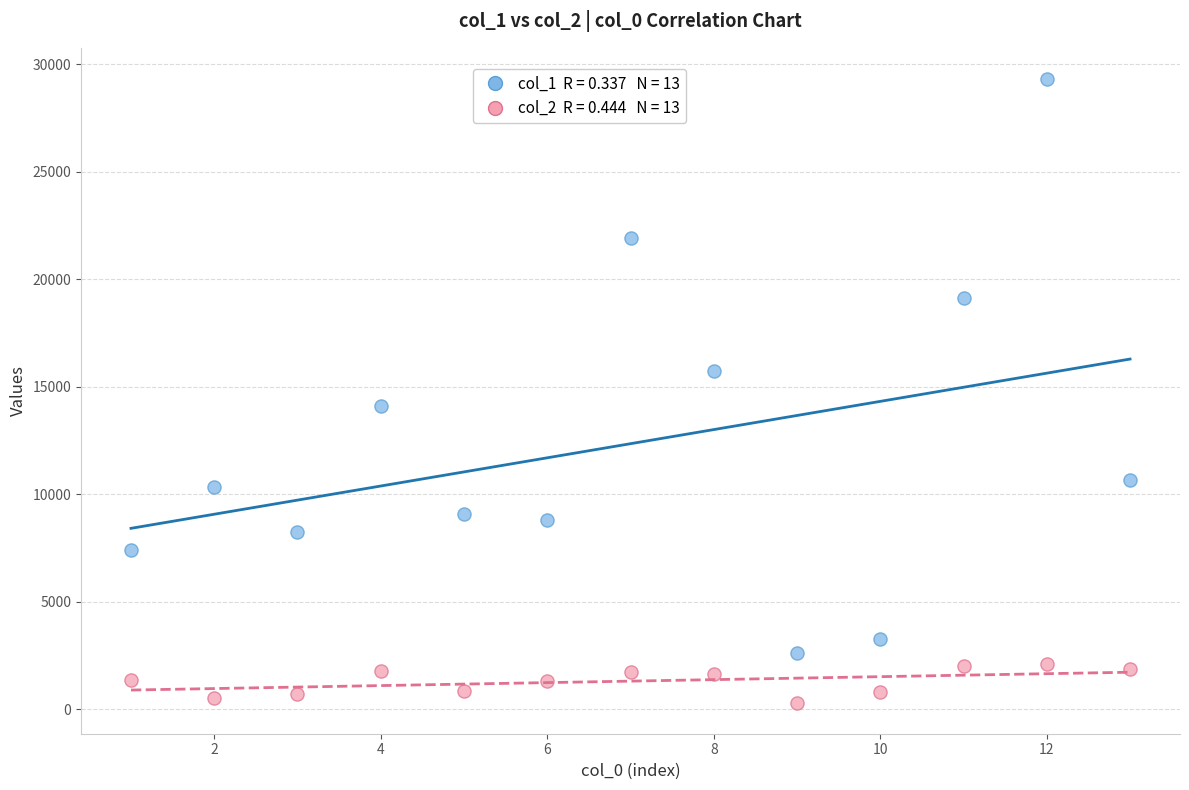

Across all data points, what is the range of Y values (max minus min)?

29000.8